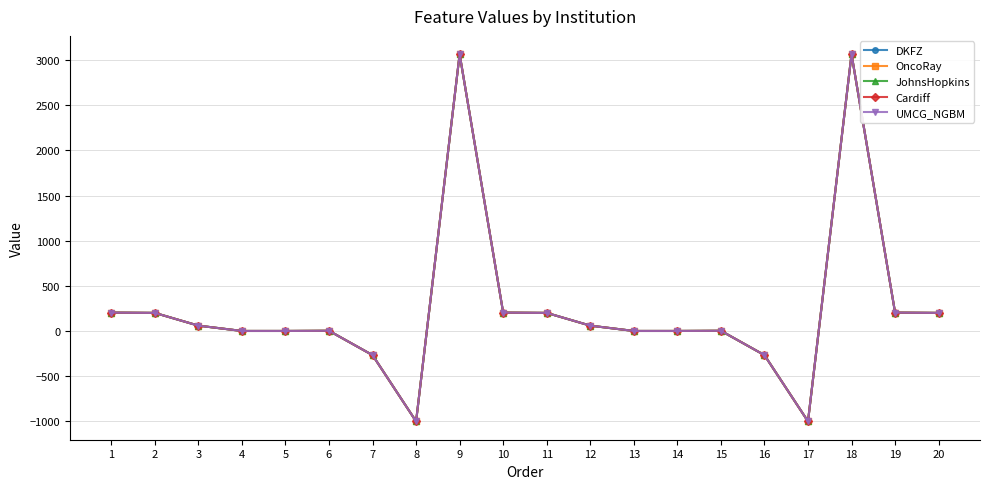

What is the total value across all series at 10?

1020.0